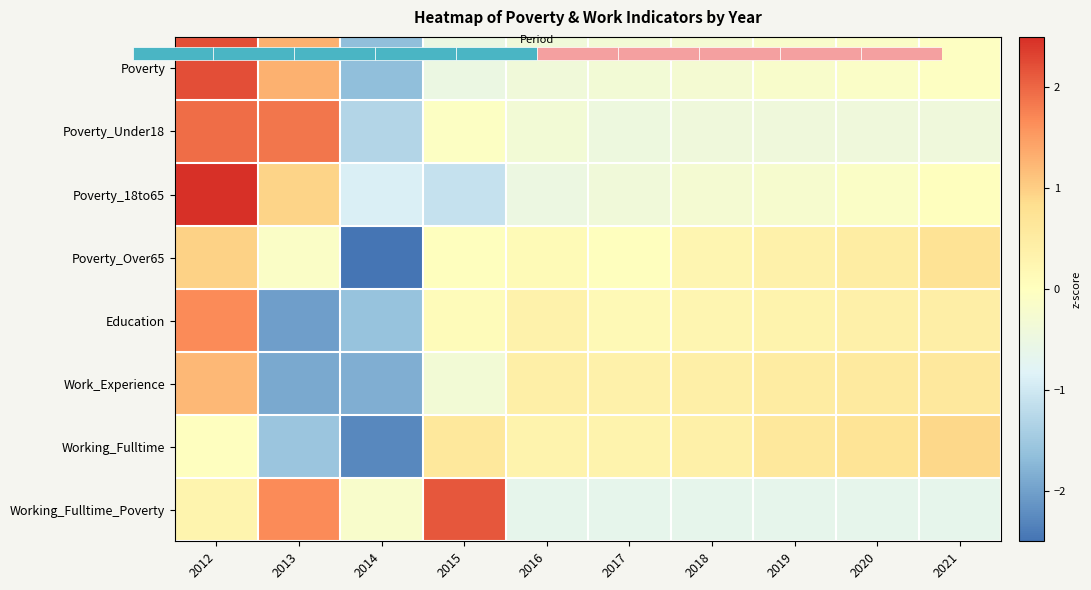

At how many categories does at least one series exceed 0?

9